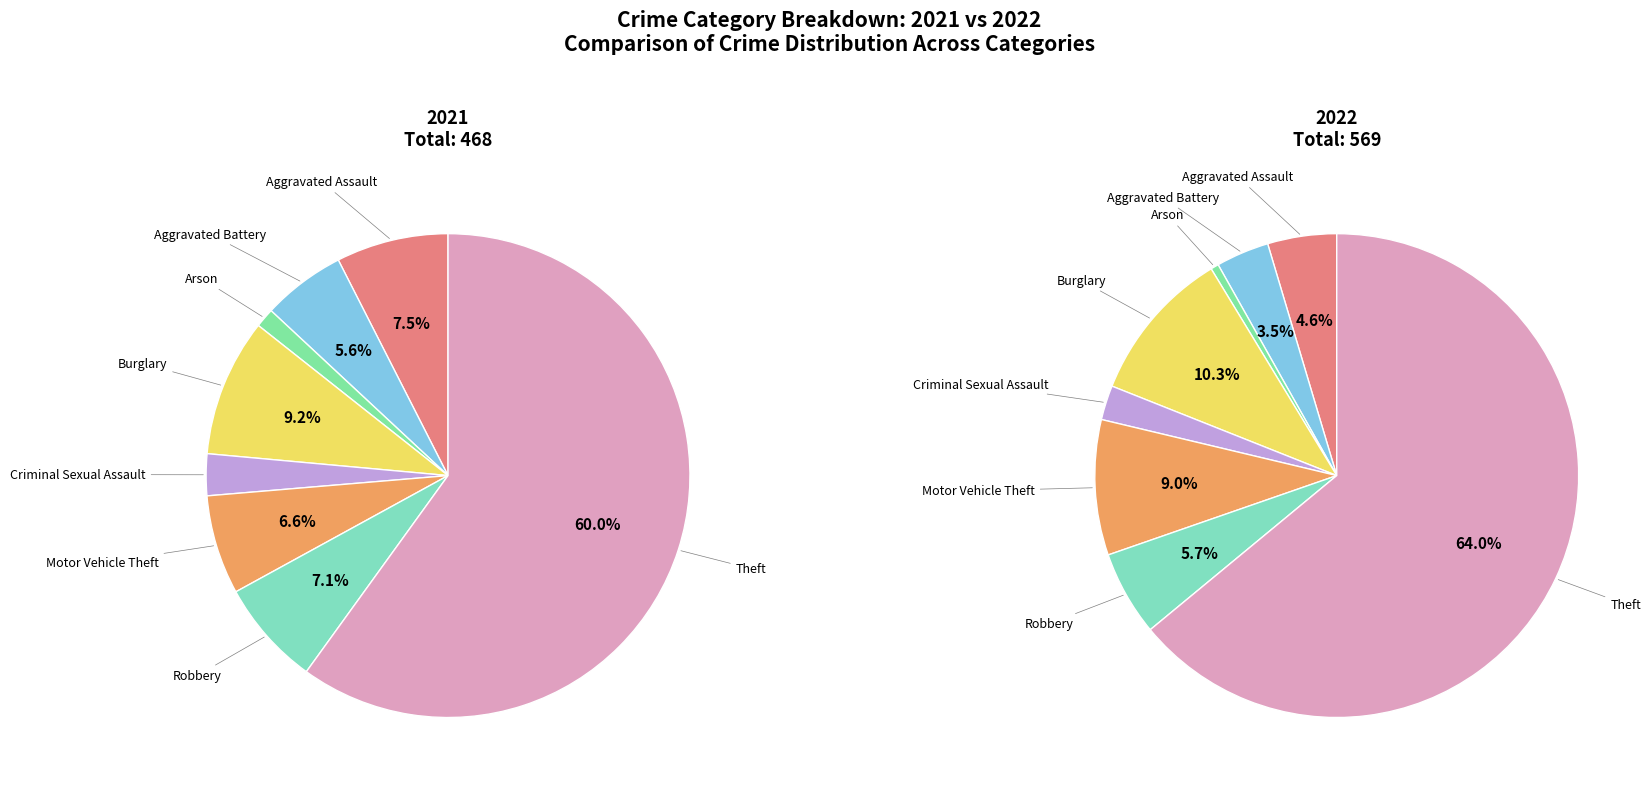

What is the total percentage of 7 and values_2021?

67.5%